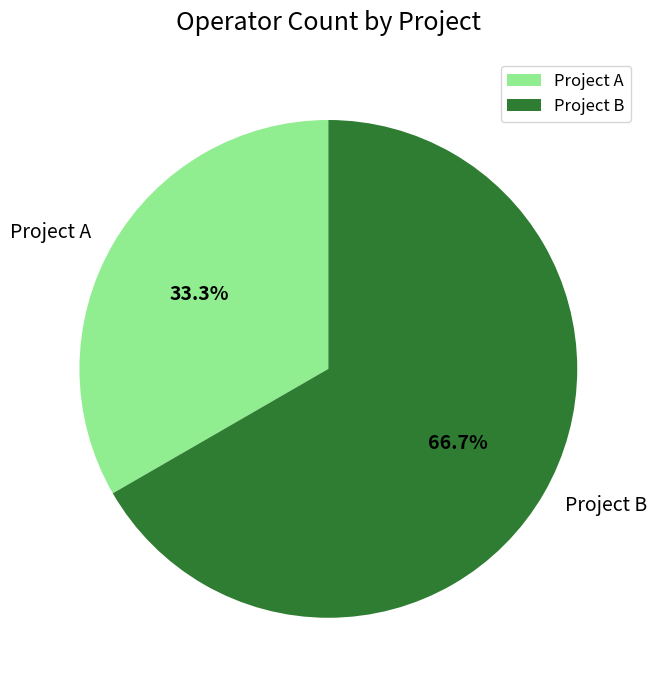

What is the smallest slice in the pie chart?

Project A